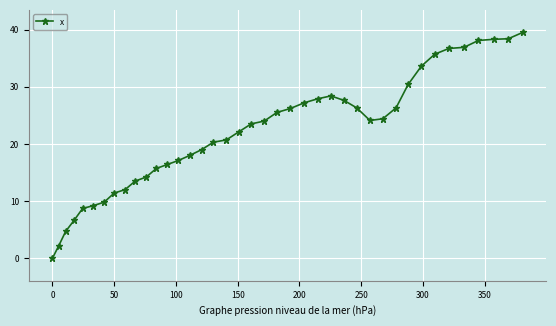

What is the greatest value displayed?

39.5